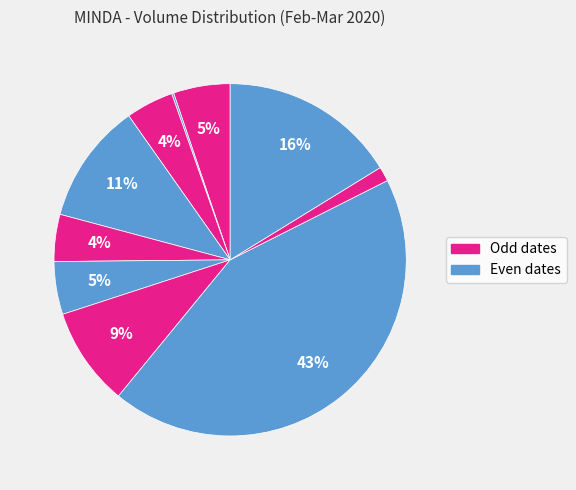

How many slices are in this pie chart?

10